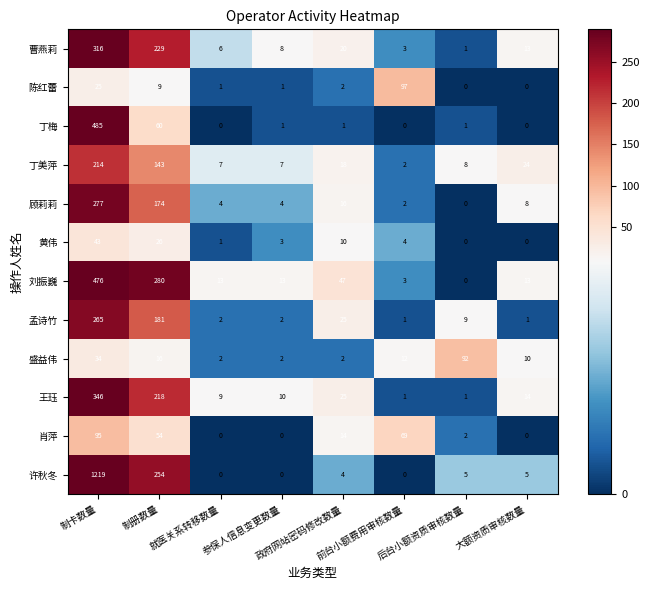

Which series has the largest total across all categories?

许秋冬